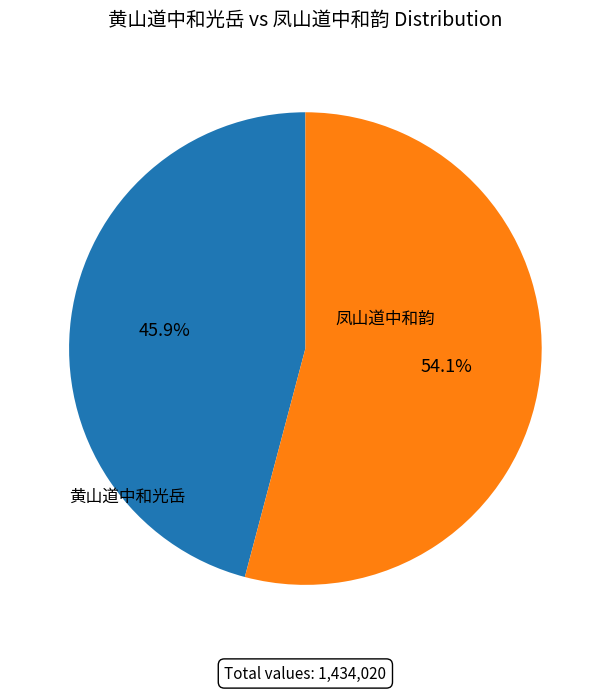

Does any single category account for the majority?

Yes